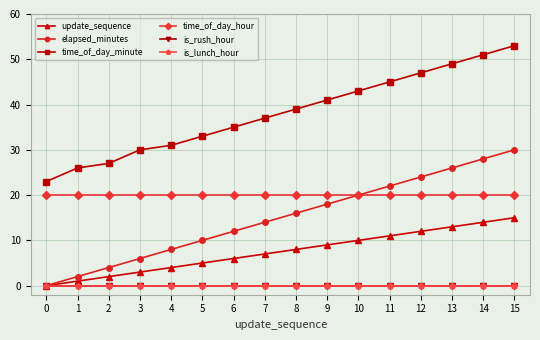

Which series has the largest range (max minus min)?

elapsed_minutes